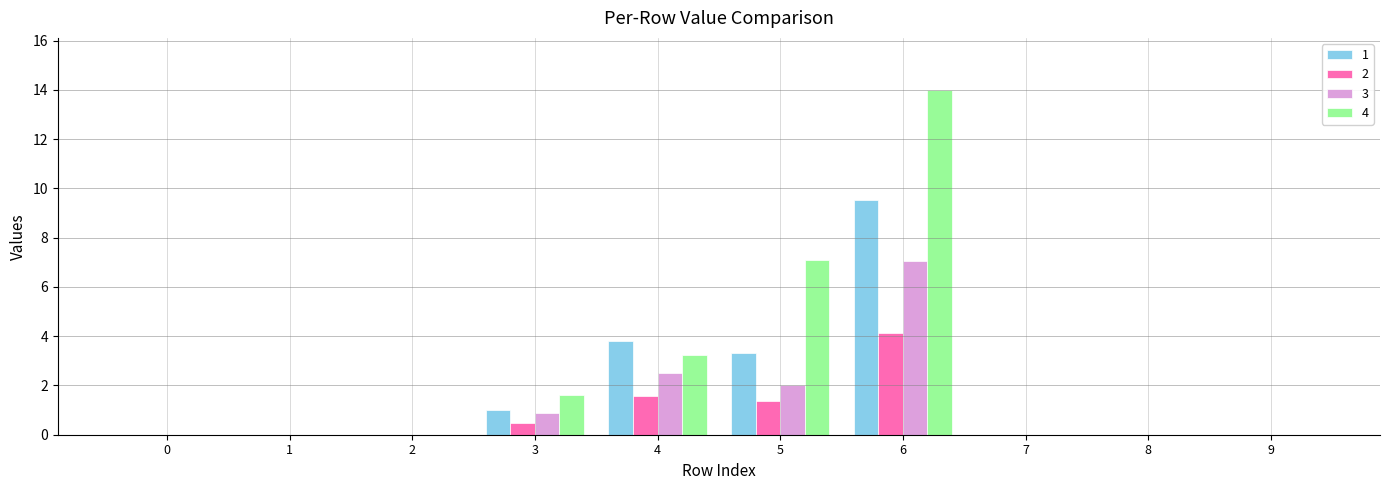

What is the sum of all 4 values?

26.0